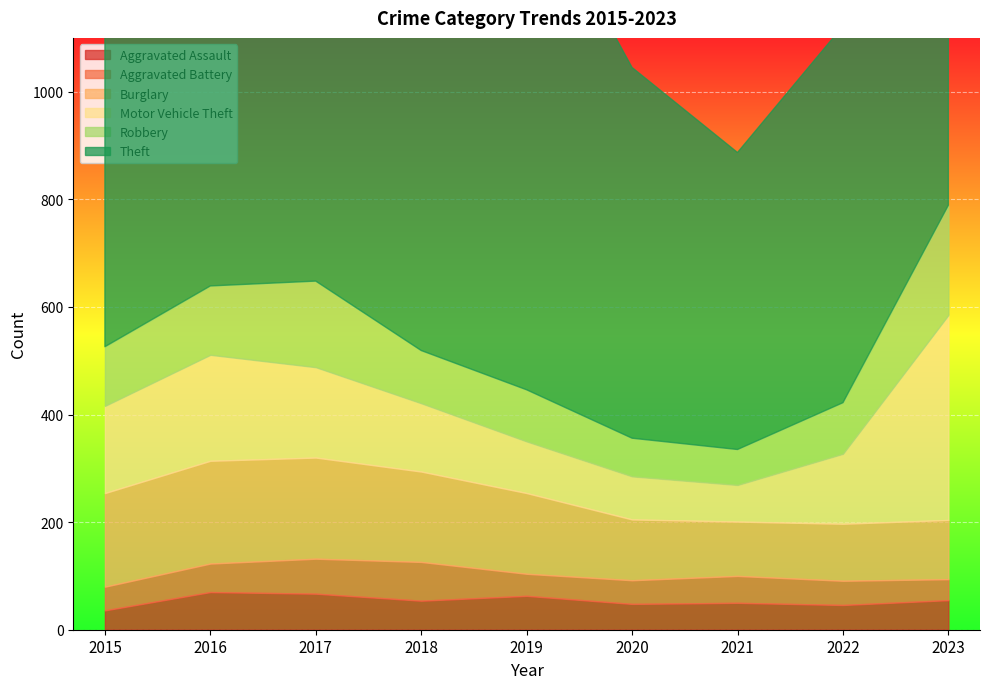

Where is the first local minimum for Aggravated Assault?

2018